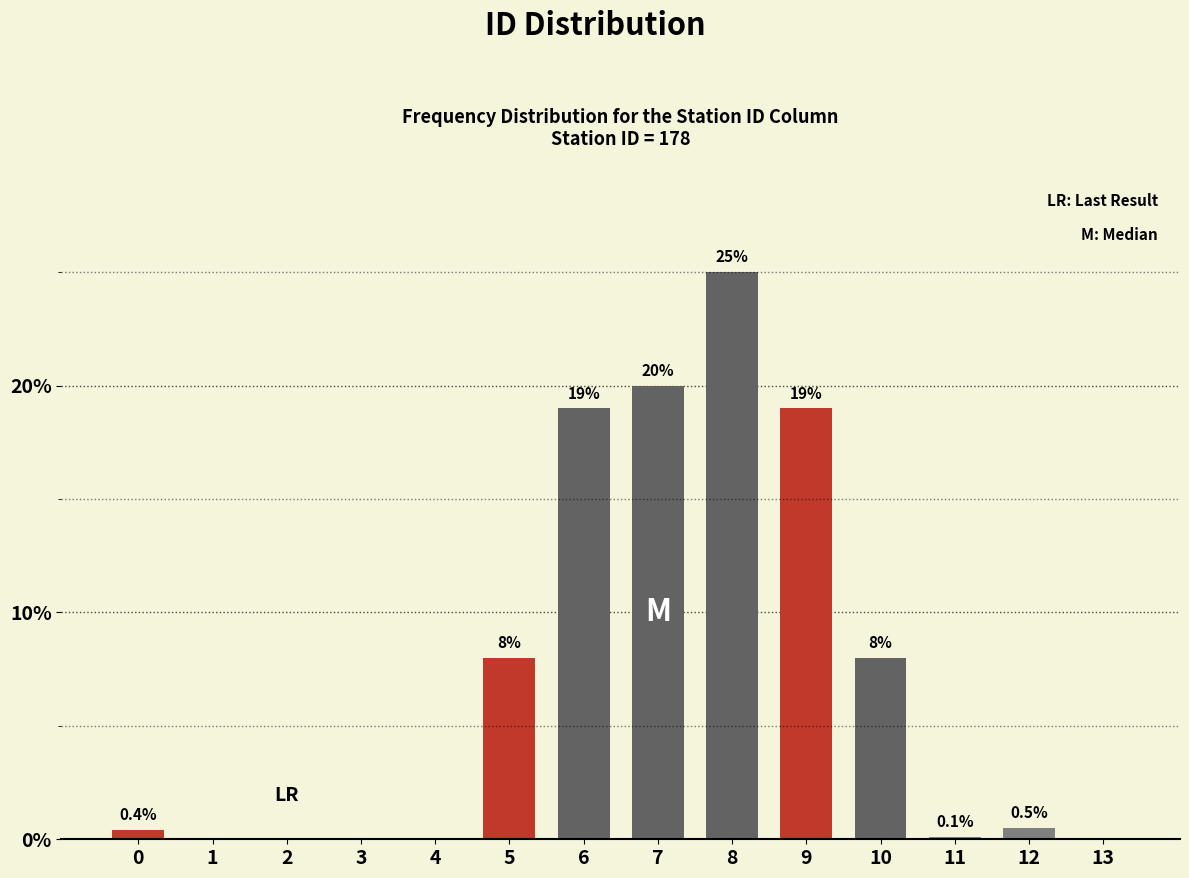

Reading right to left, extract all data points from this chart.

13=0.0	12=0.5	11=0.1	10=8.0	9=19.0	8=25.0	7=20.0	6=19.0	5=8.0	4=0.0	3=0.0	2=0.0	1=0.0	0=0.4